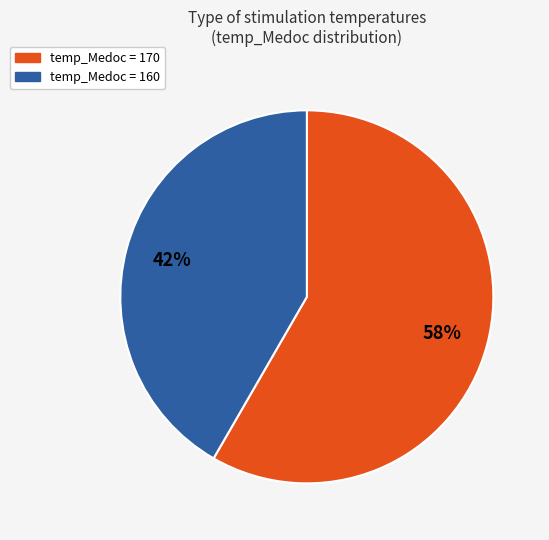

To the nearest percent, what is the average slice percentage?

50%